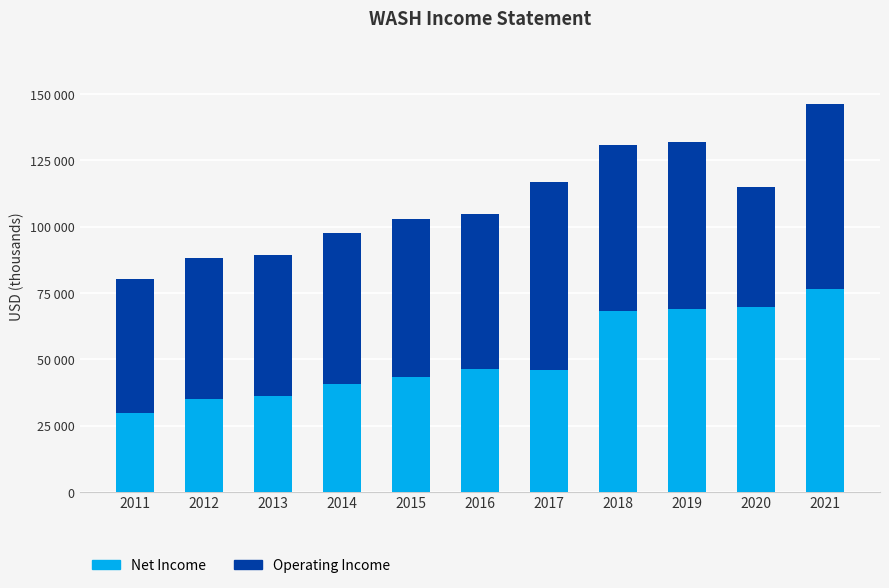

What is the difference between the second highest and second lowest values in the Net Income series?

34800